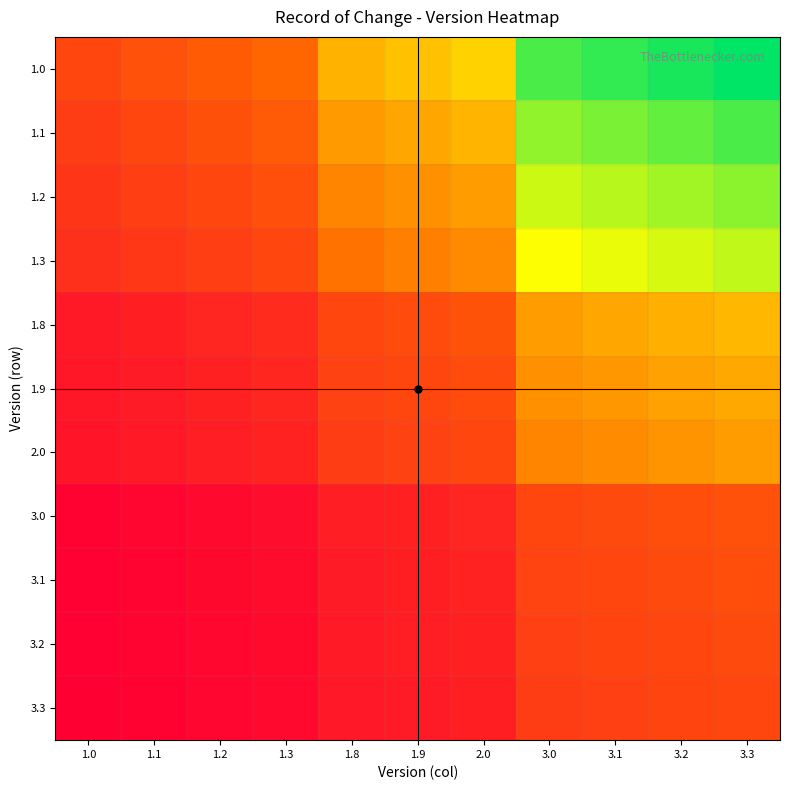

How many data points does each series have?

11